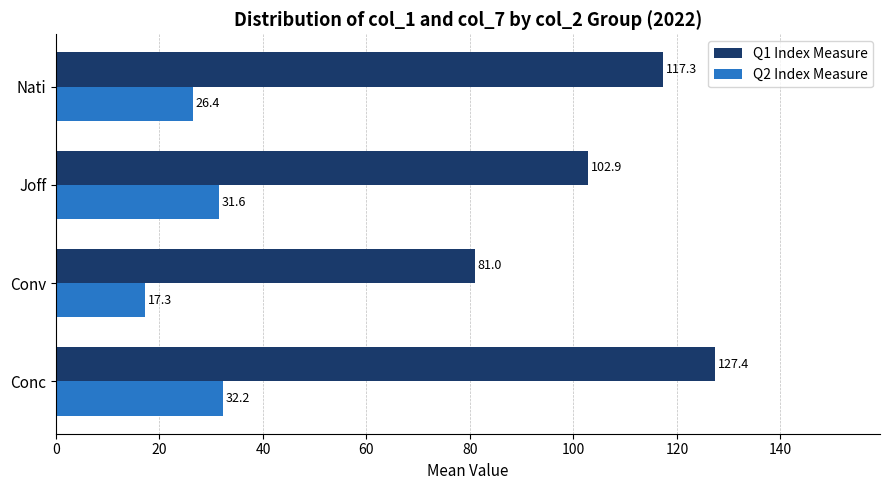

What is the total value across all series at Conc?

159.6